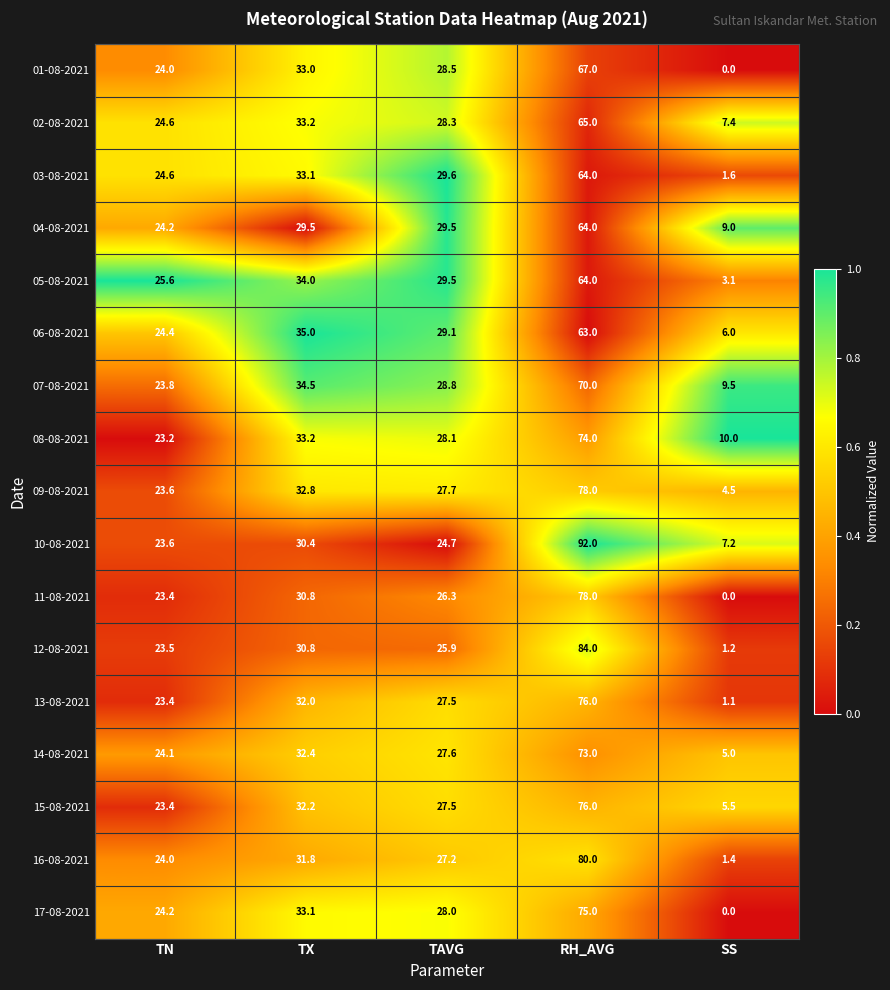

What is the approximate value of 15-08-2021 at SS?

5.5